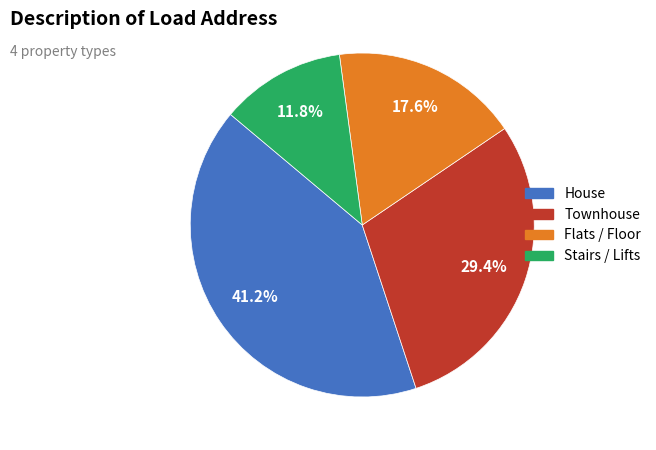

Rank the categories by value from highest to lowest.

House, Townhouse, Flats / Floor, Stairs / Lifts